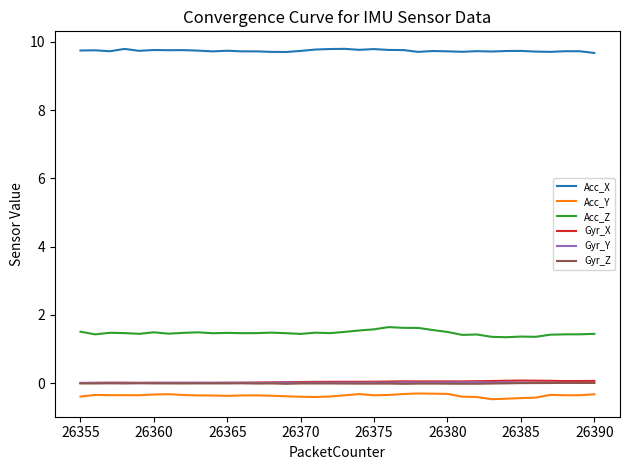

Which series has the largest total across all categories?

Acc_X